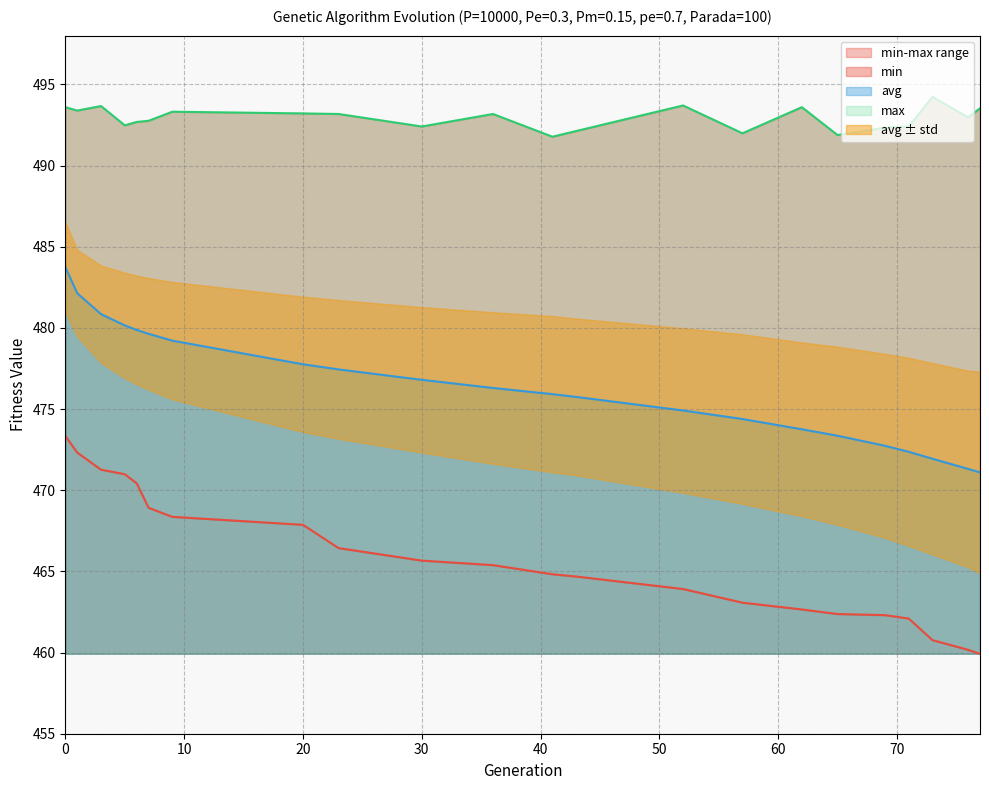

At how many categories does at least one series exceed 486?

22